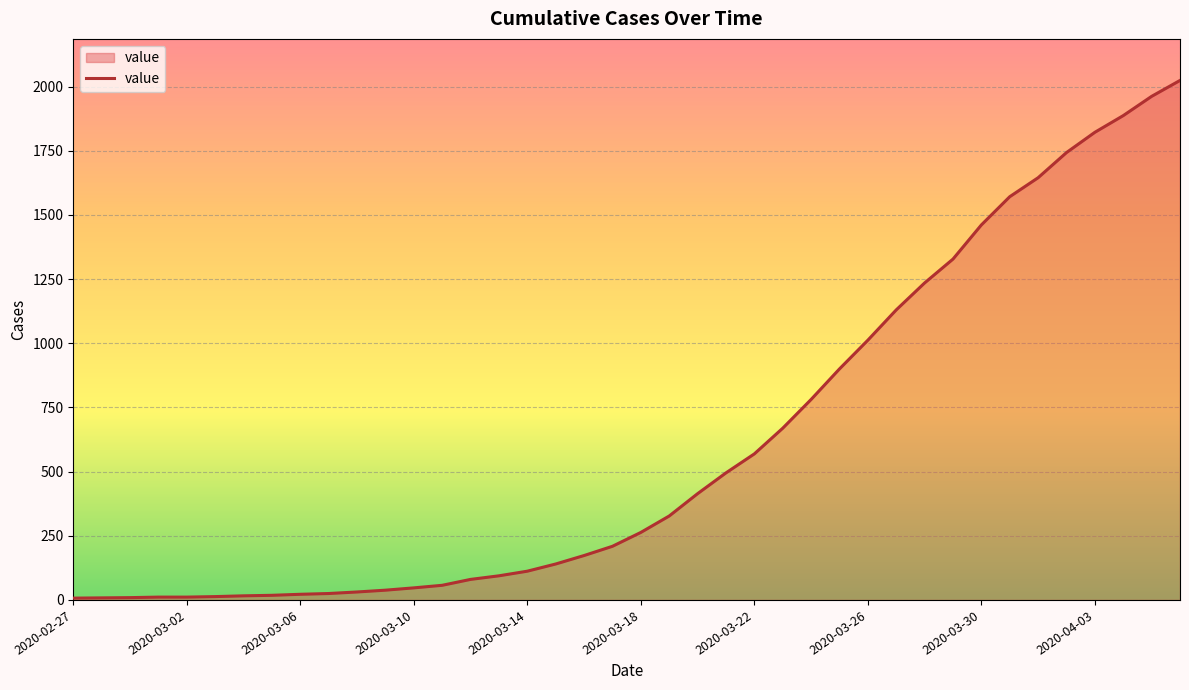

What is the maximum value shown in the chart?

2024